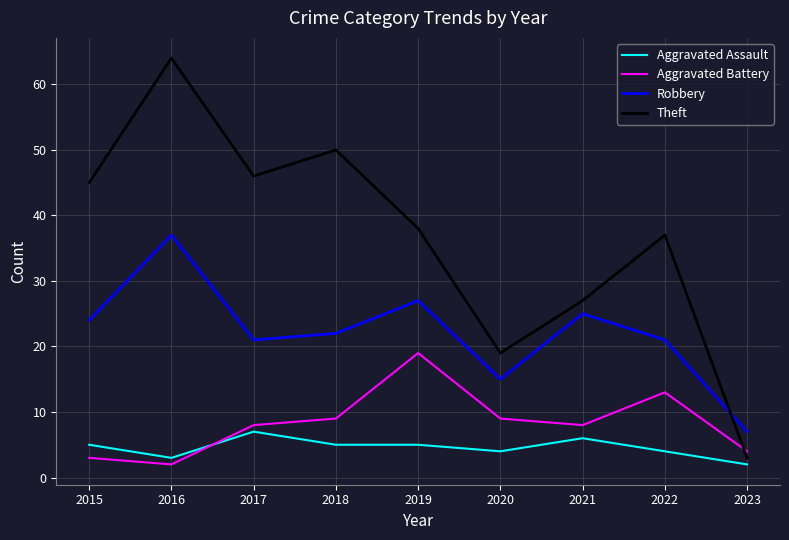

Reading right to left, transcribe all the data shown in this chart.

Aggravated Assault: 2	4	6	4	5	5	7	3	5
Aggravated Battery: 4	13	8	9	19	9	8	2	3
Robbery: 7	21	25	15	27	22	21	37	24
Theft: 3	37	27	19	38	50	46	64	45